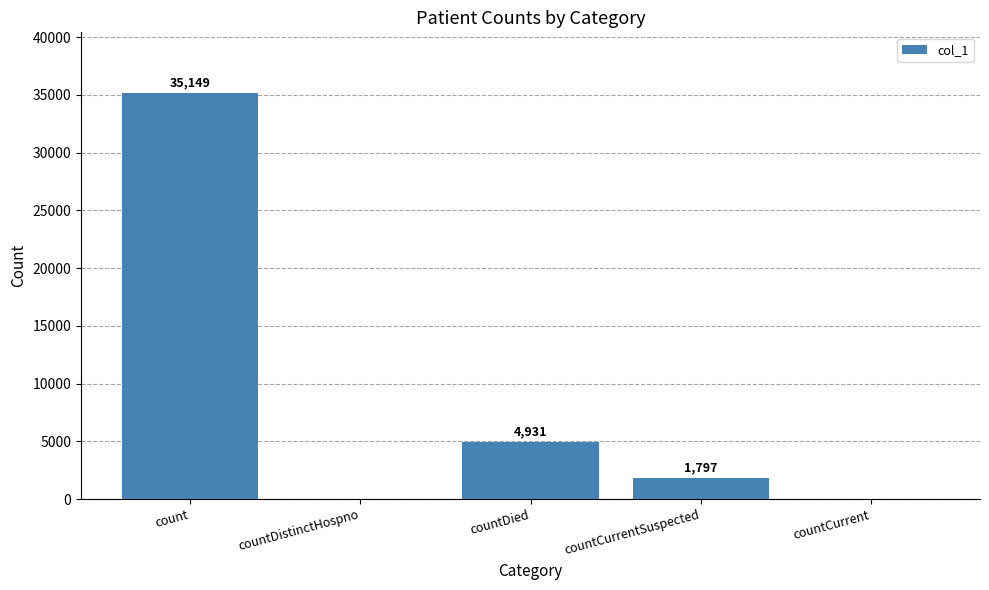

Reading right to left, list all the values displayed in this chart.

countCurrent=0	countCurrentSuspected=1797	countDied=4931	countDistinctHospno=0	count=35149